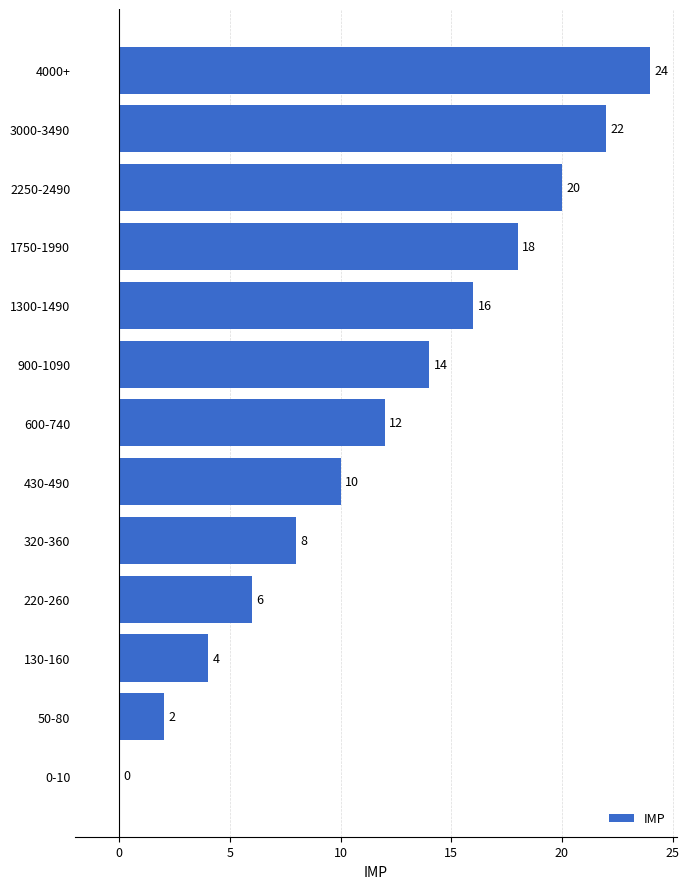

Which has a higher value, 50-80 or 3000-3490?

3000-3490